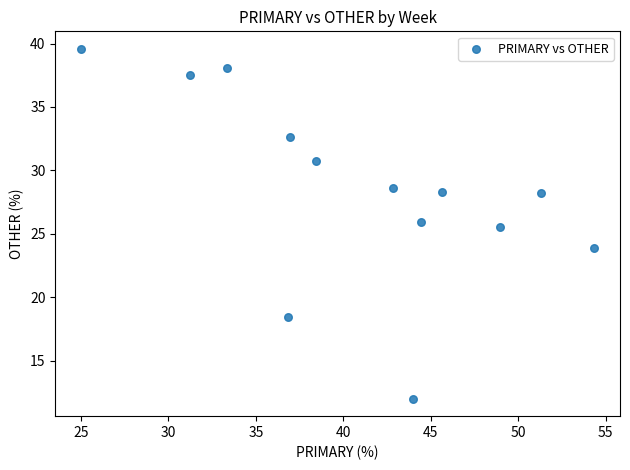

What is the range of X values (max minus min)?

29.3